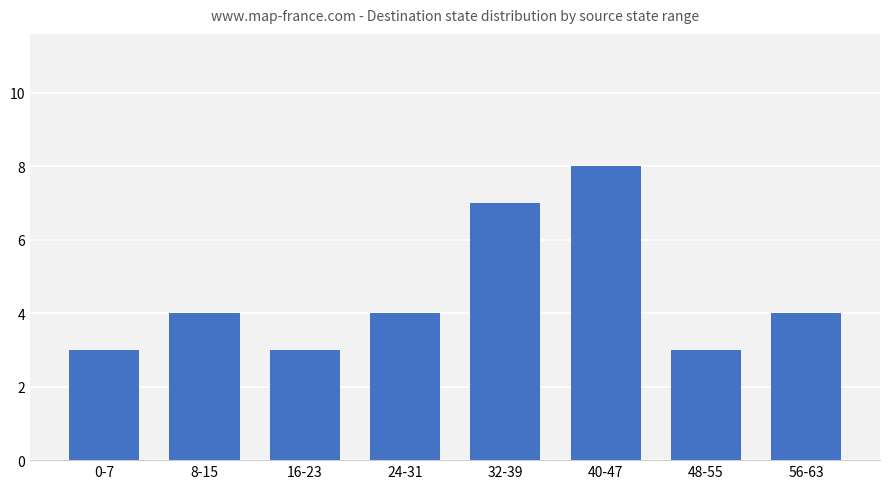

What is the value of the 6th bar from the left?

8